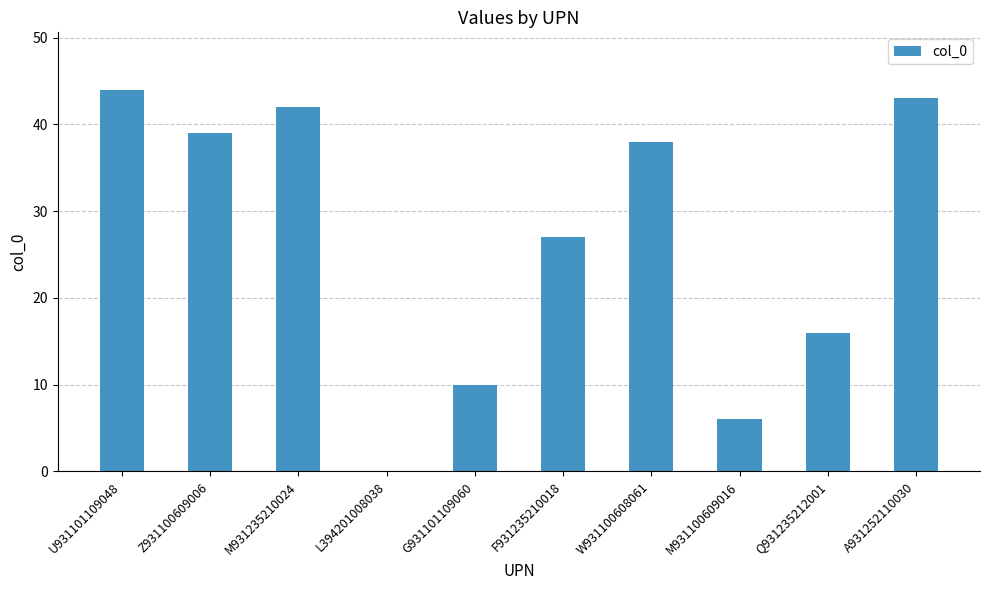

How many data points does each series have?

10